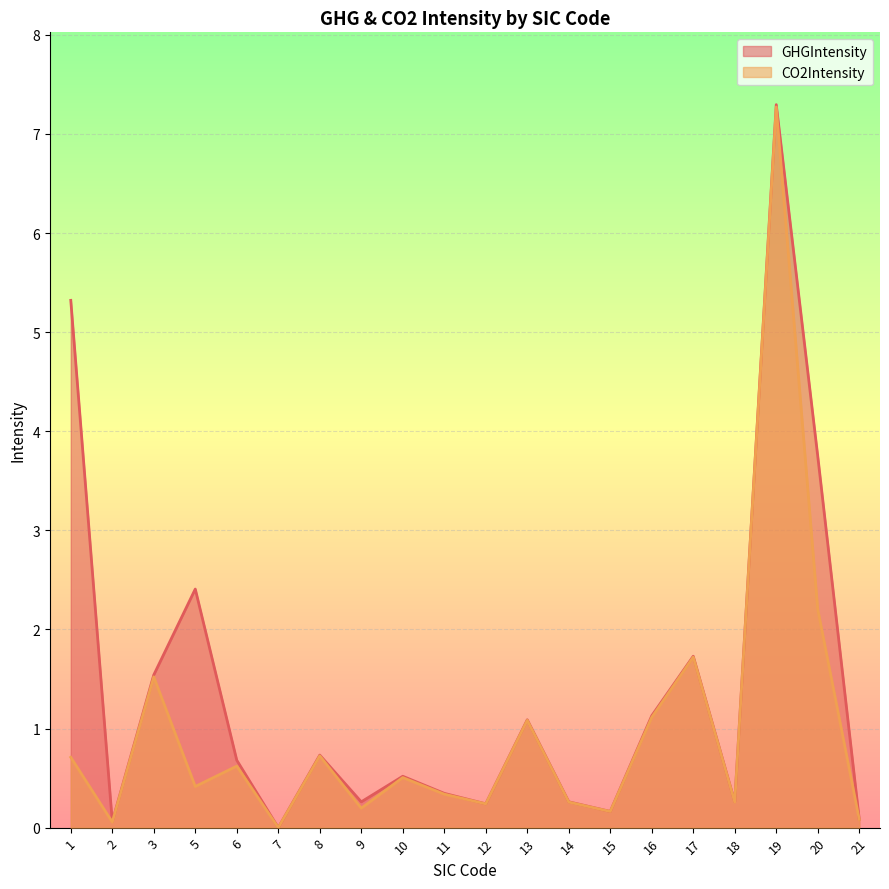

Which has a higher value, 19 or 11?

19